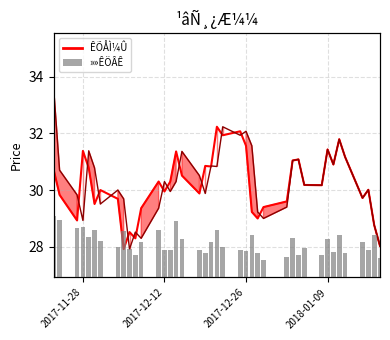

What is the label of the 38th bar from the right?

2017-12-26